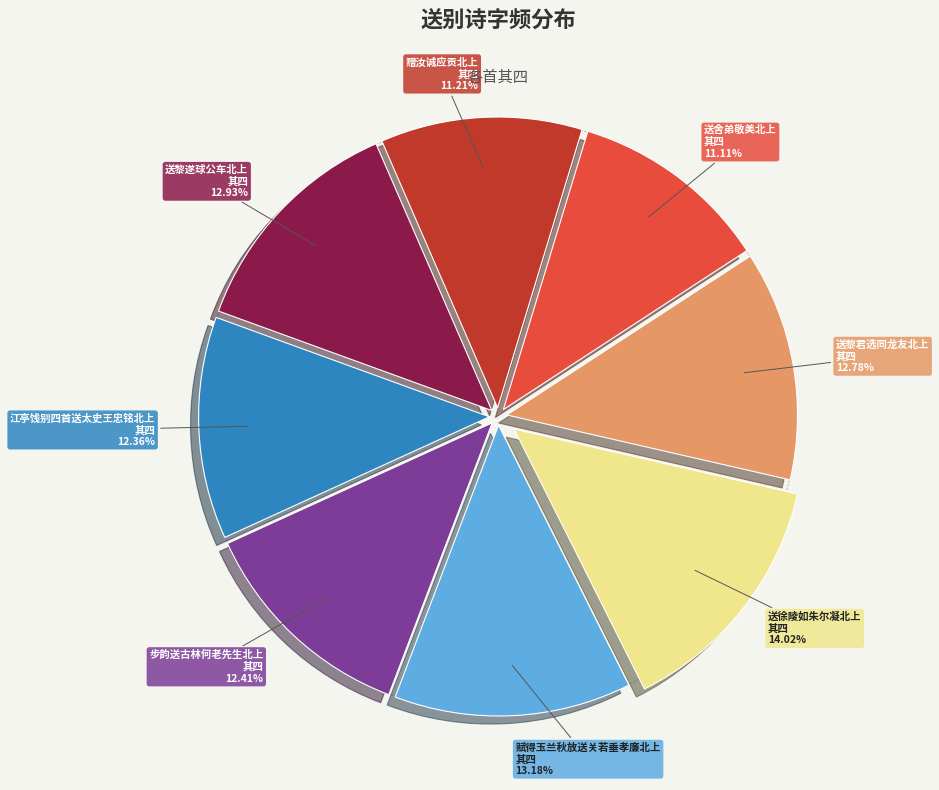

What is the total percentage of 赠汝诚应贡北上 其四 and 送徐陵如朱尔凝北上 其四?

25.2%